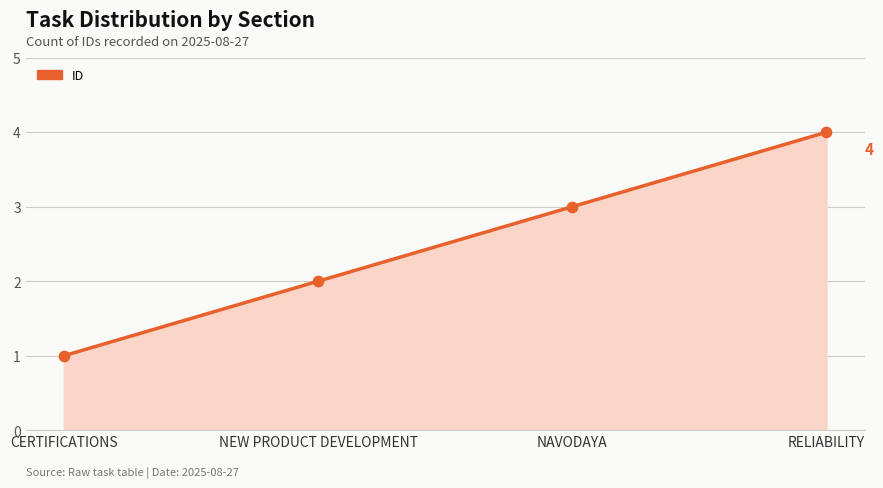

Approximately how many times larger is the value at NAVODAYA compared to NEW PRODUCT DEVELOPMENT?

1.5